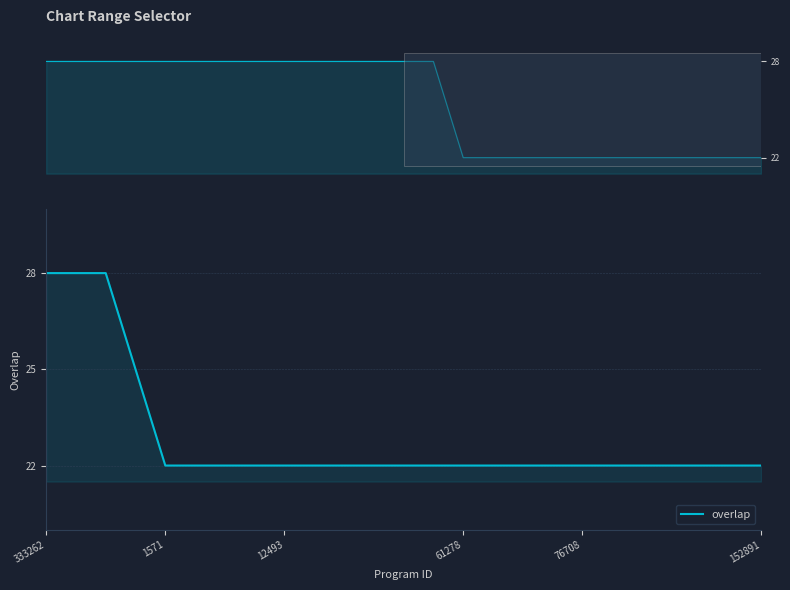

What is the average value?

23